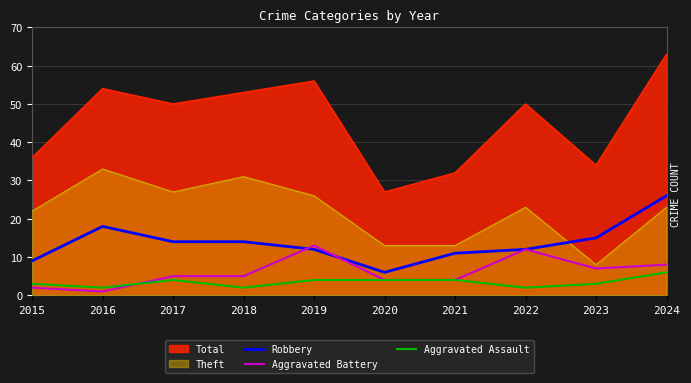

What is the sum of the Aggravated Assault values at 2023 and 2021?

7